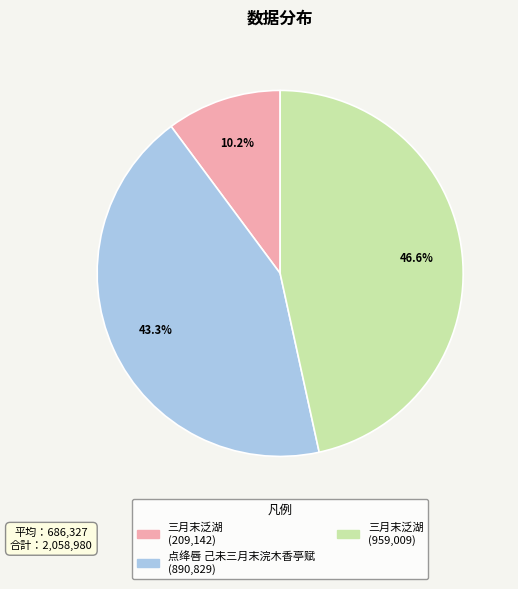

Does any single category account for the majority?

No